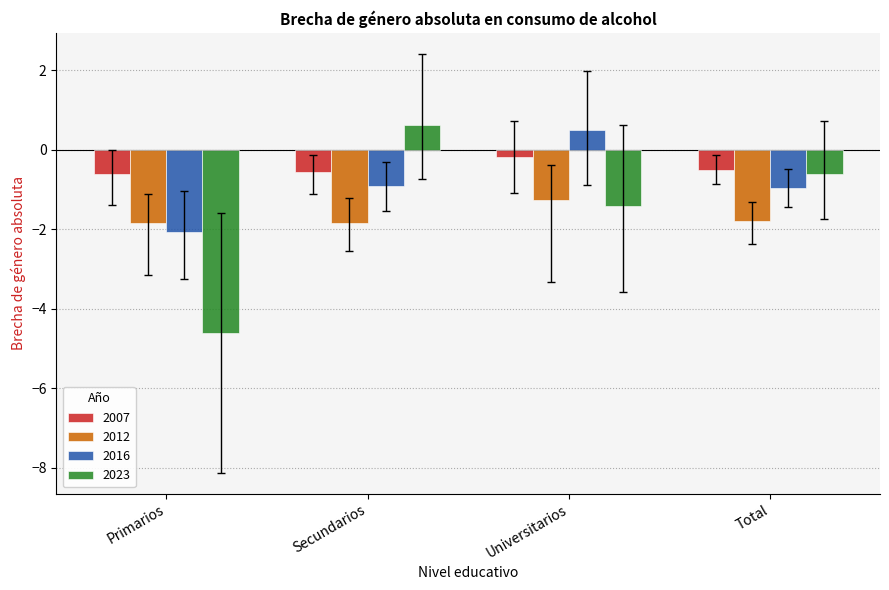

Is it true that 2016 equals -0.9 at Secundarios?

True